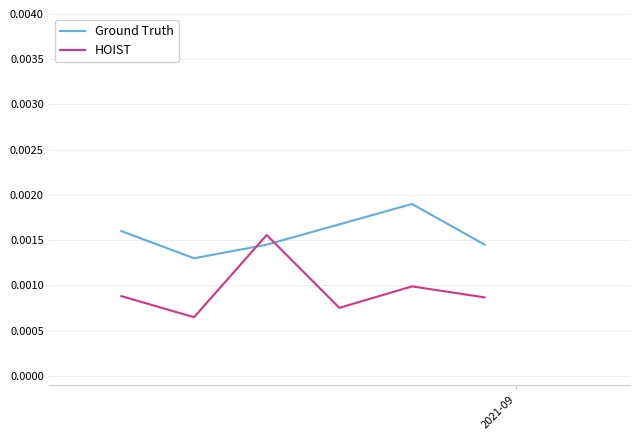

True or false: HOIST and Ground Truth cross at least once.

True